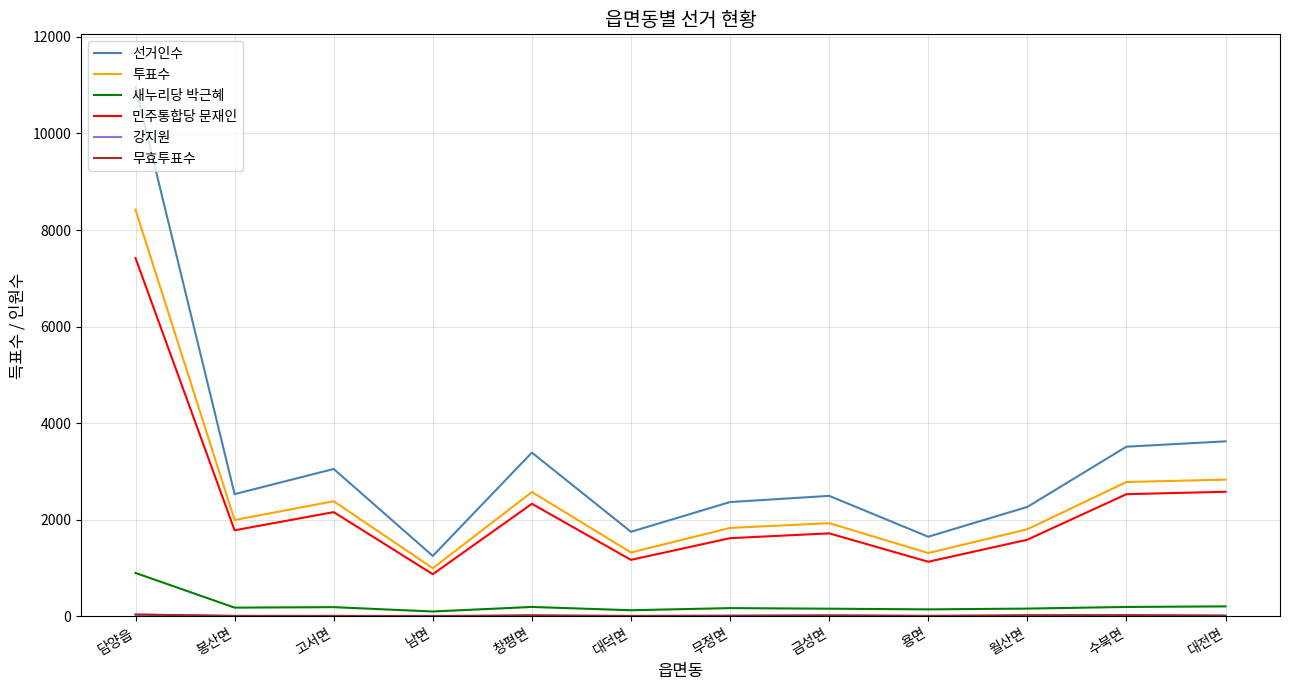

True or false: 투표수 and 선거인수 cross at least once.

False